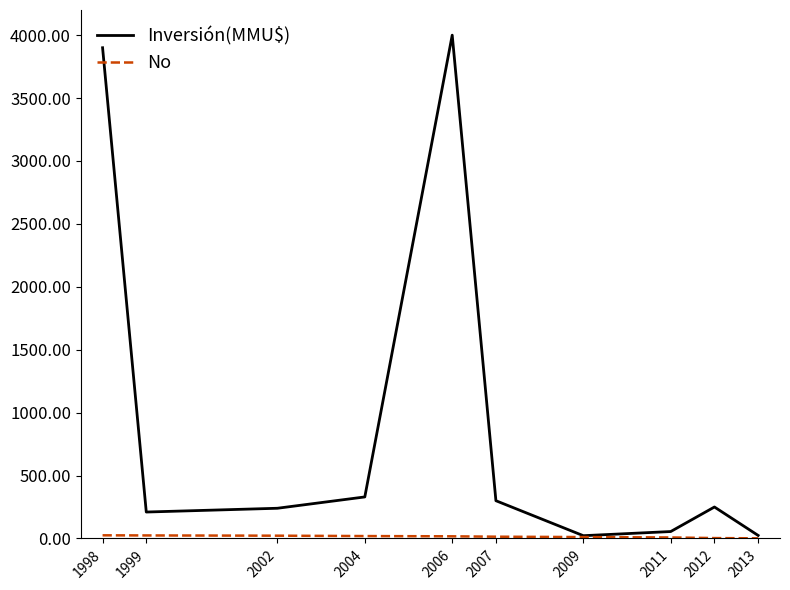

What is the spread (max minus min) of values at 2002?

218